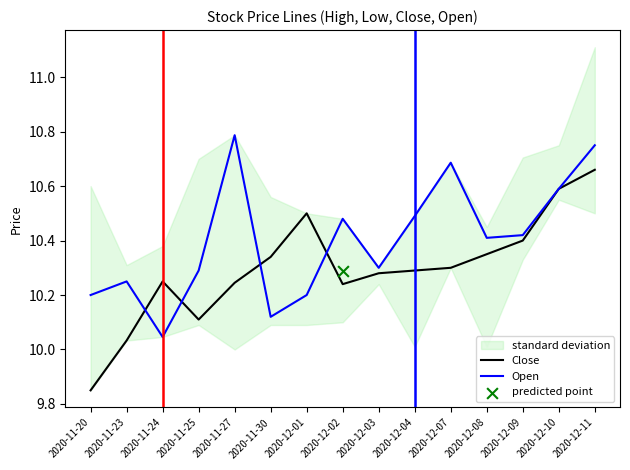

At which category is the sum across all series the highest?

2020-12-11